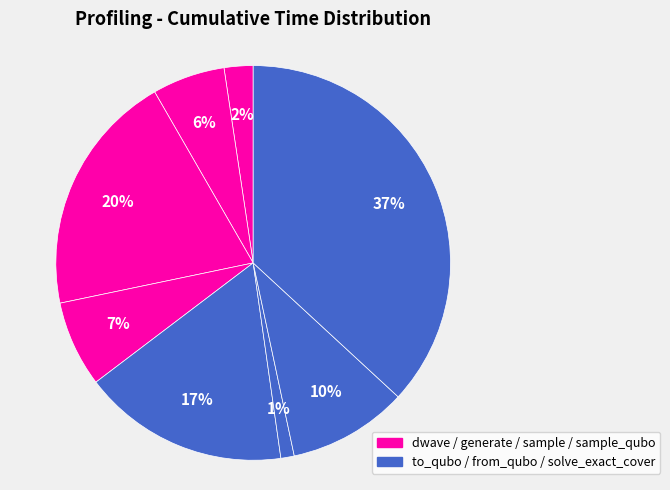

Which slice is the largest?

solve_exact_cover